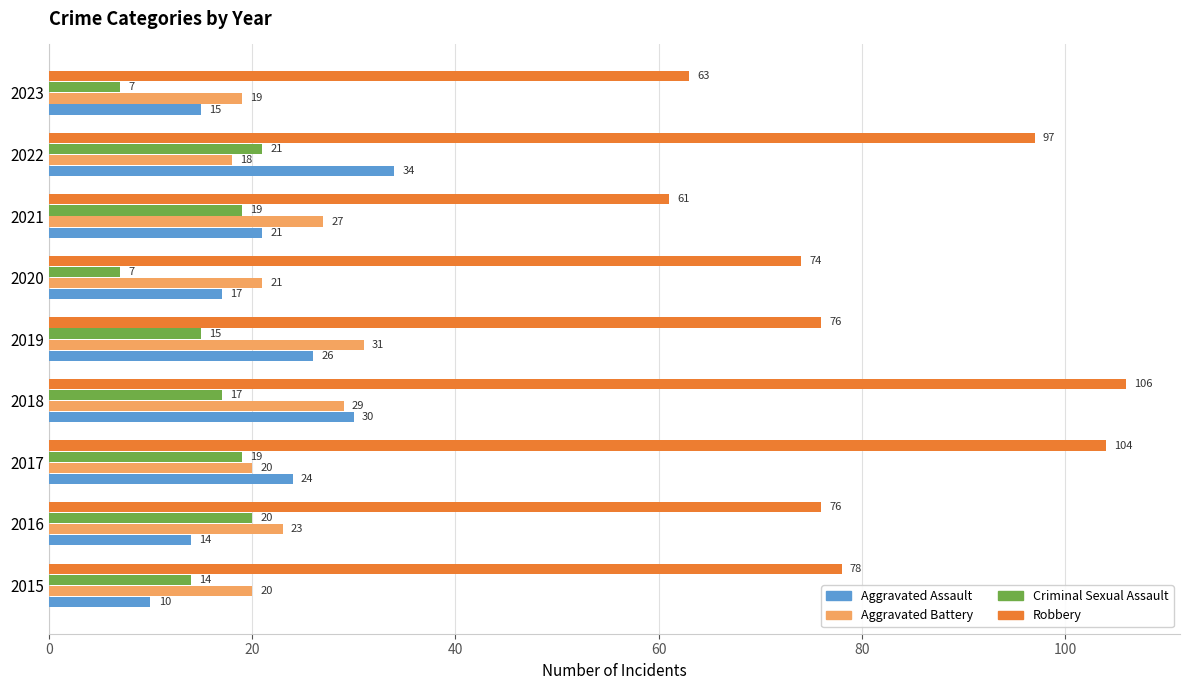

List the series in order of their peak value, highest first.

Robbery, Aggravated Assault, Aggravated Battery, Criminal Sexual Assault